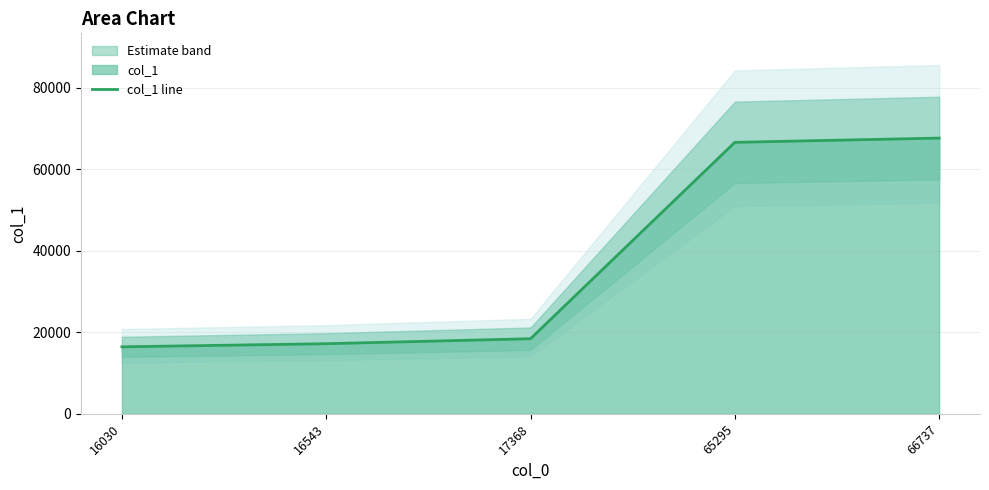

What is the smallest value displayed?

16431